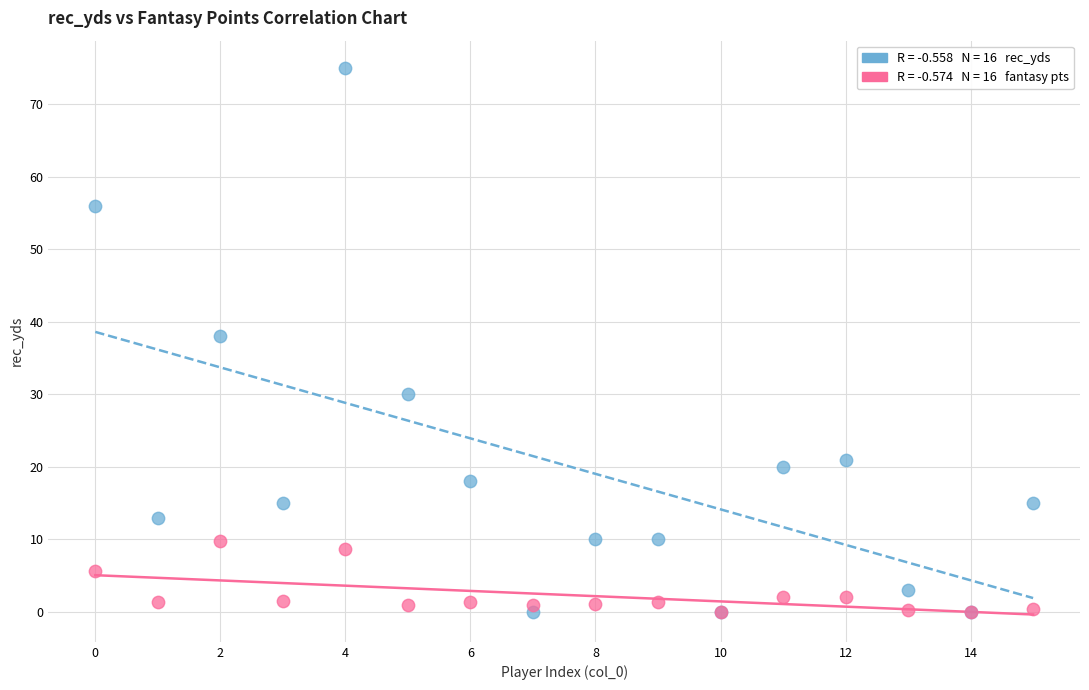

Across all series, what Y value is closest to 37?

38.0